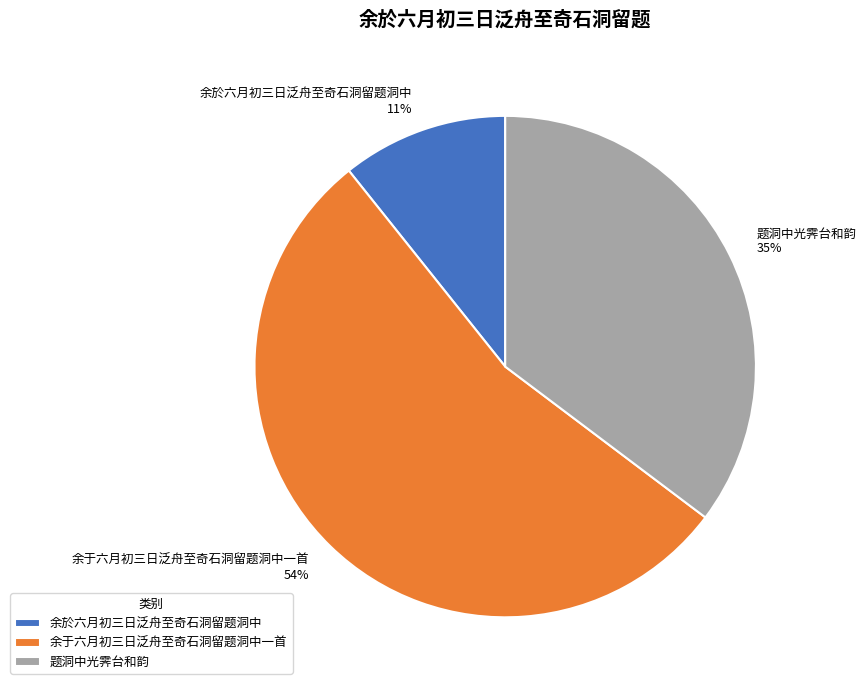

To the nearest percent, what is the difference between the 余於六月初三日泛舟至奇石洞留题洞中 and 余于六月初三日泛舟至奇石洞留题洞中一首 slice percentages?

43%